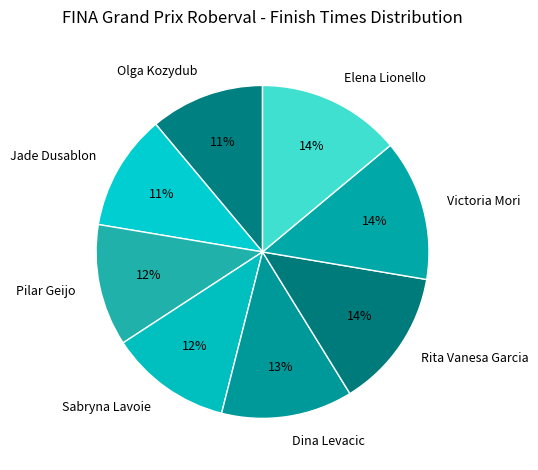

Count the number of slices in the pie.

8